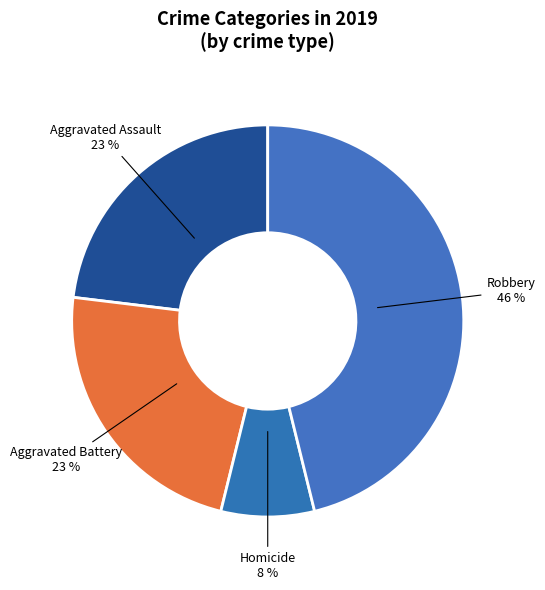

How many segments does this pie chart have?

4